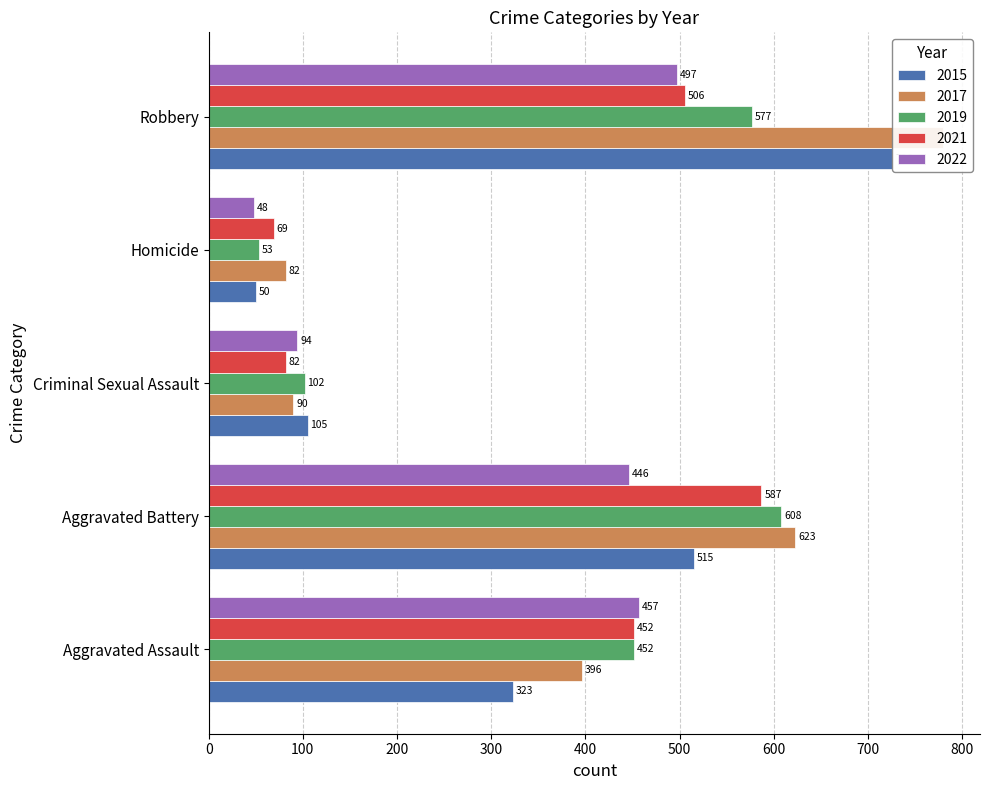

What is the value of the 2019 bar at the 1st from the left?

452